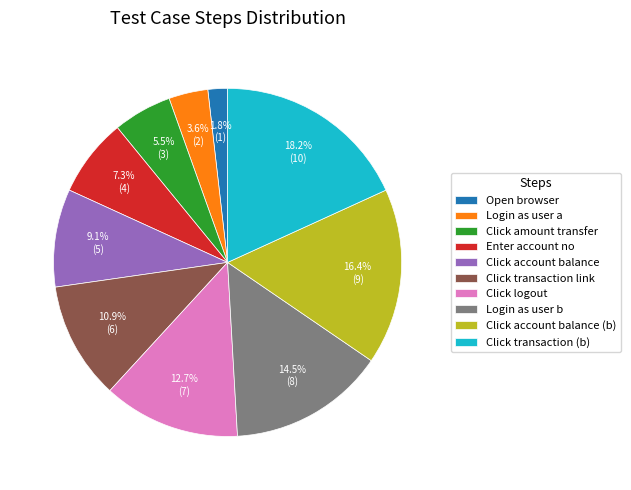

What is the smallest slice in the pie chart?

Open browser